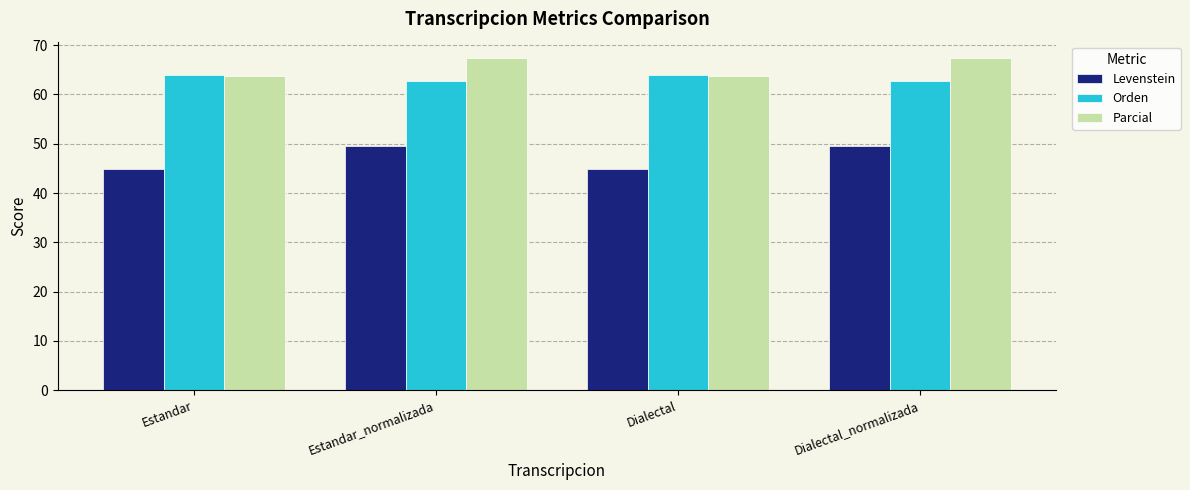

What value does the Parcial series have at Estandar_normalizada?

67.3